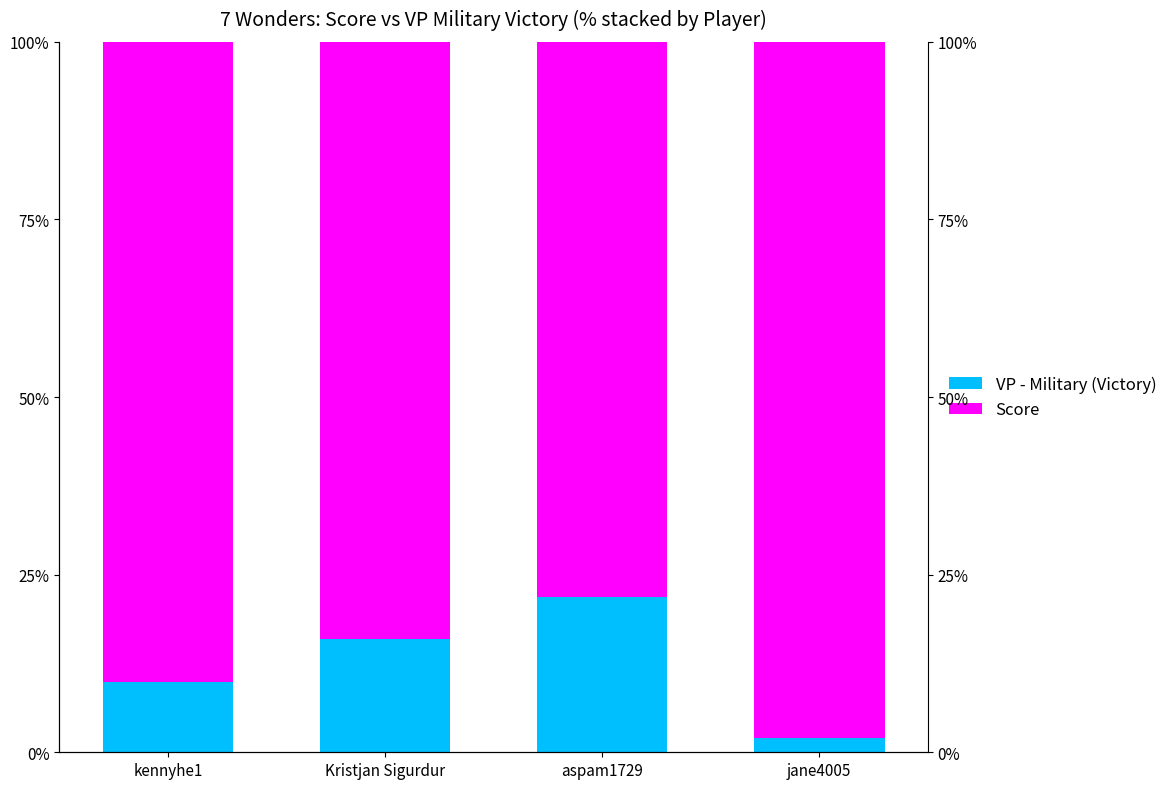

What is the smallest value displayed?

2.0